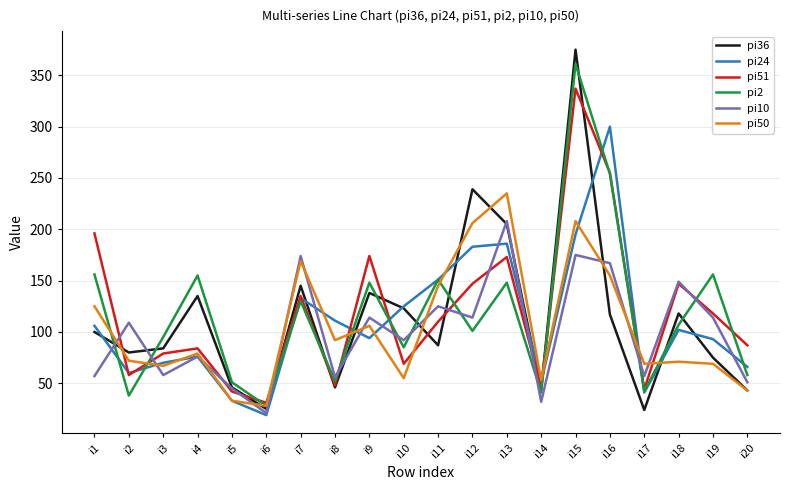

What is the minimum value shown in the chart?

19